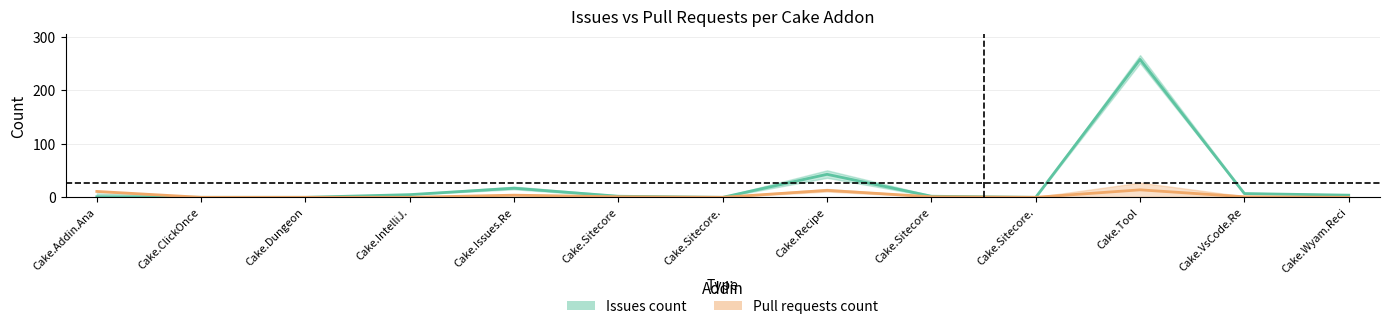

Where is Issues count nearest to the value 129?

Cake.Recipe